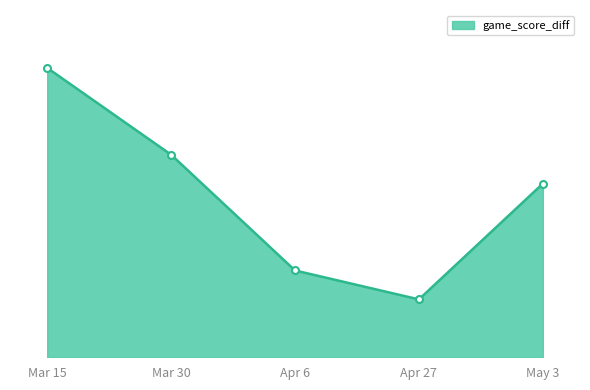

Rank the categories by value from highest to lowest.

Mar 15, Mar 30, May 3, Apr 6, Apr 27